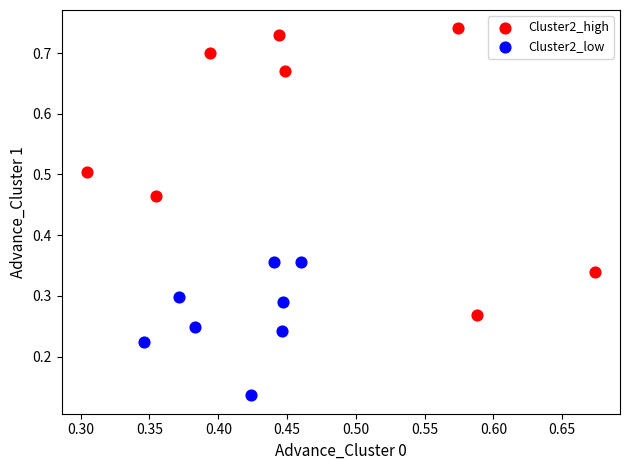

Which series contains the lowest Y value?

Cluster2_low